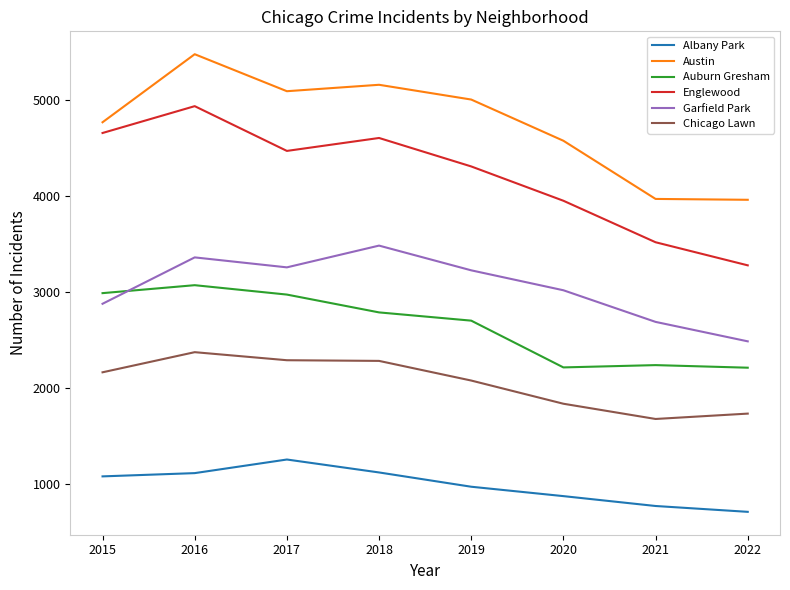

Does the chart have visible grid lines?

No